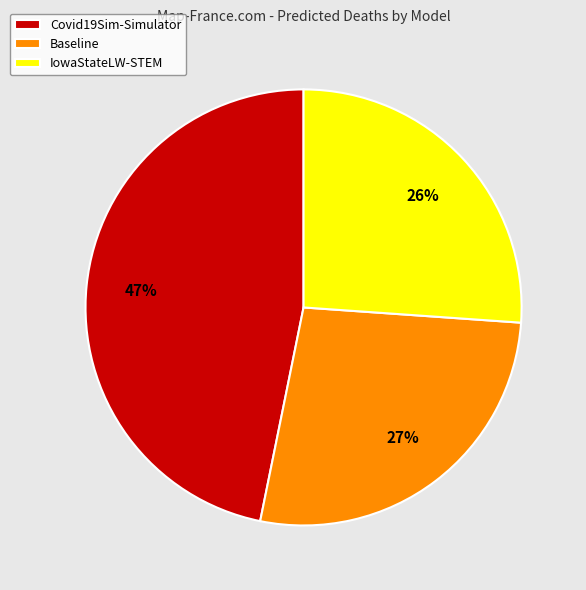

Is it true that IowaStateLW-STEM is 26% of the pie?

True